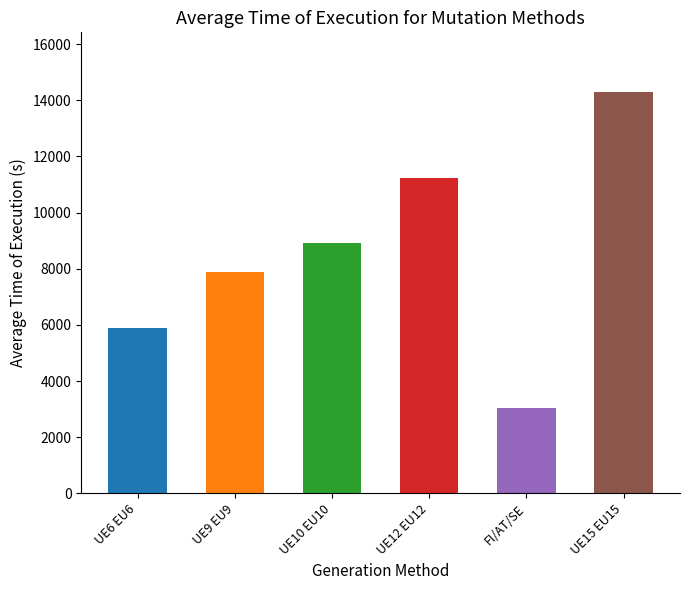

List the labels in order of value, largest first.

UE15 EU15, UE12 EU12, UE10 EU10, UE9 EU9, UE6 EU6, FI/AT/SE